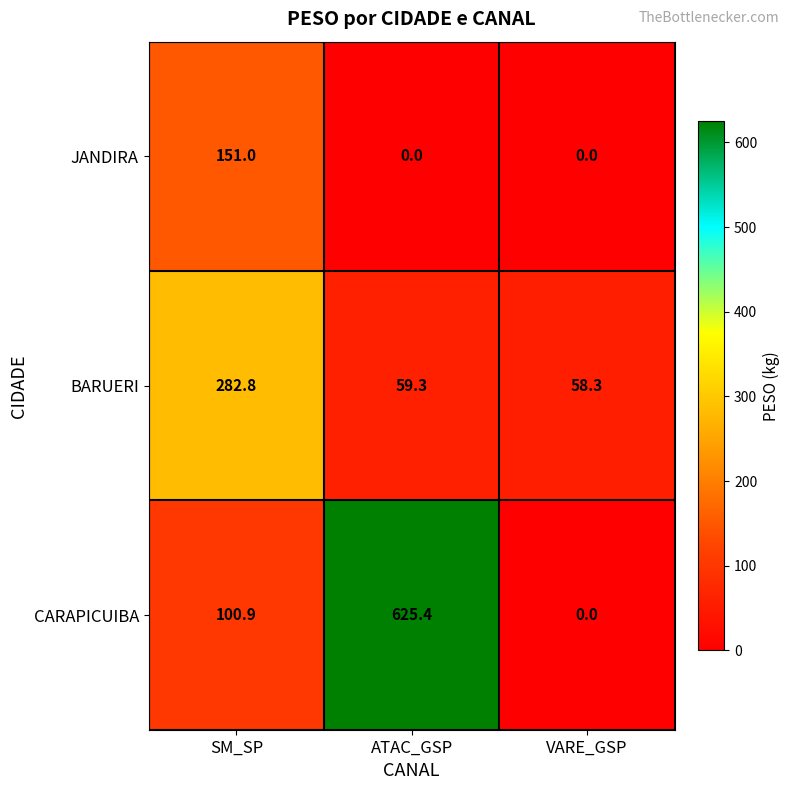

Is it true that BARUERI equals 59.3 at ATAC_GSP?

True